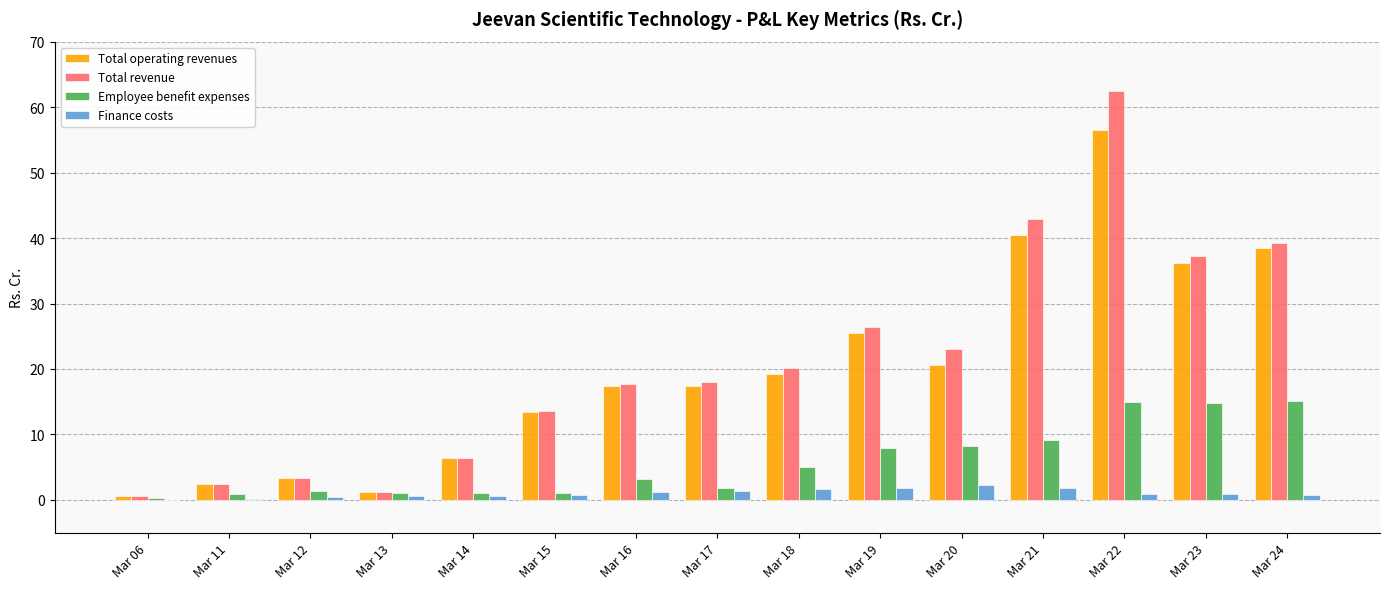

Which series has the largest total across all categories?

Total revenue